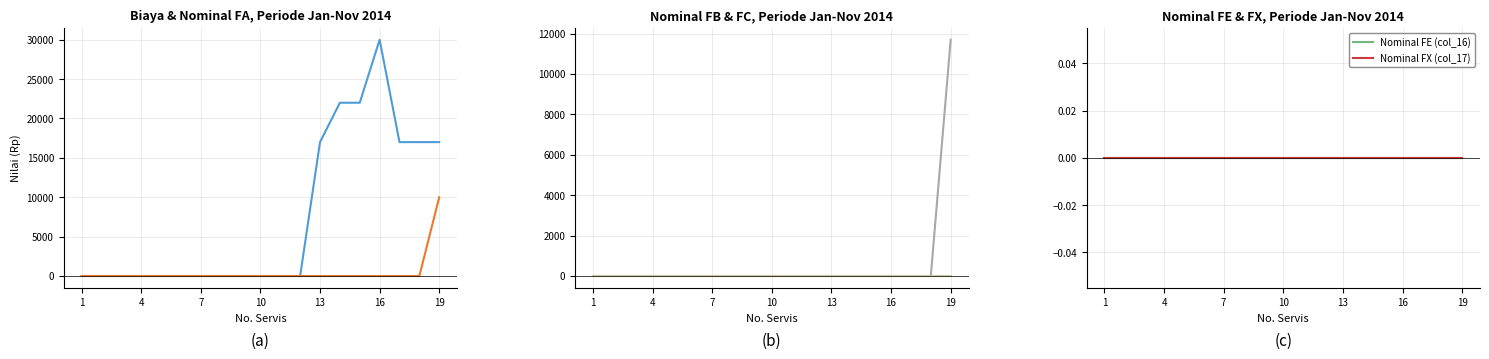

Which series changed the most between 13 and 16?

Biaya (col_7)